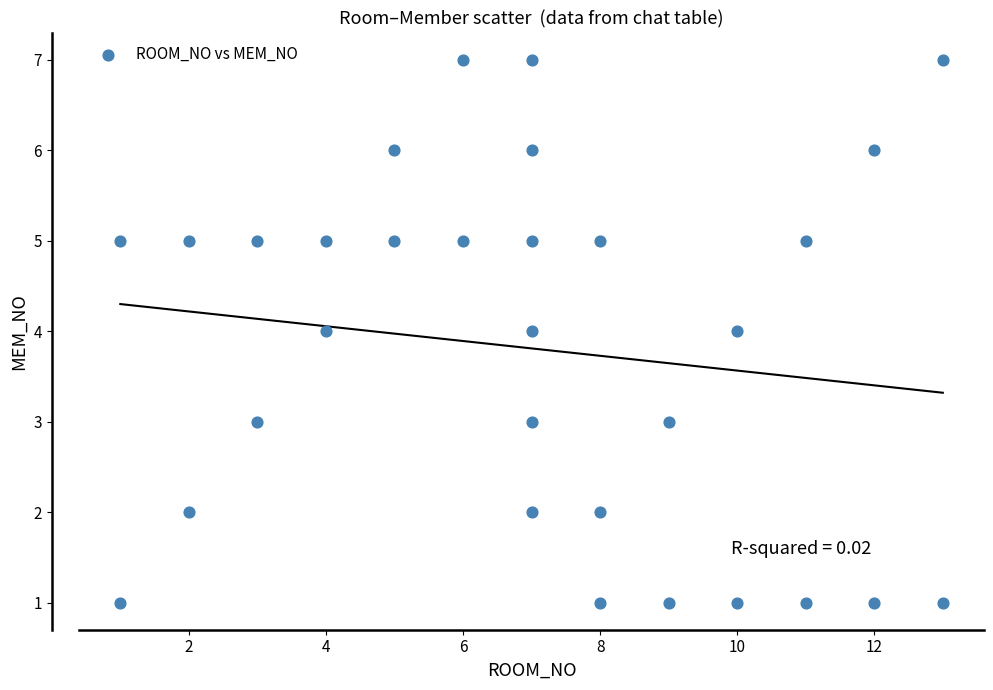

What is the range of X values (max minus min)?

12